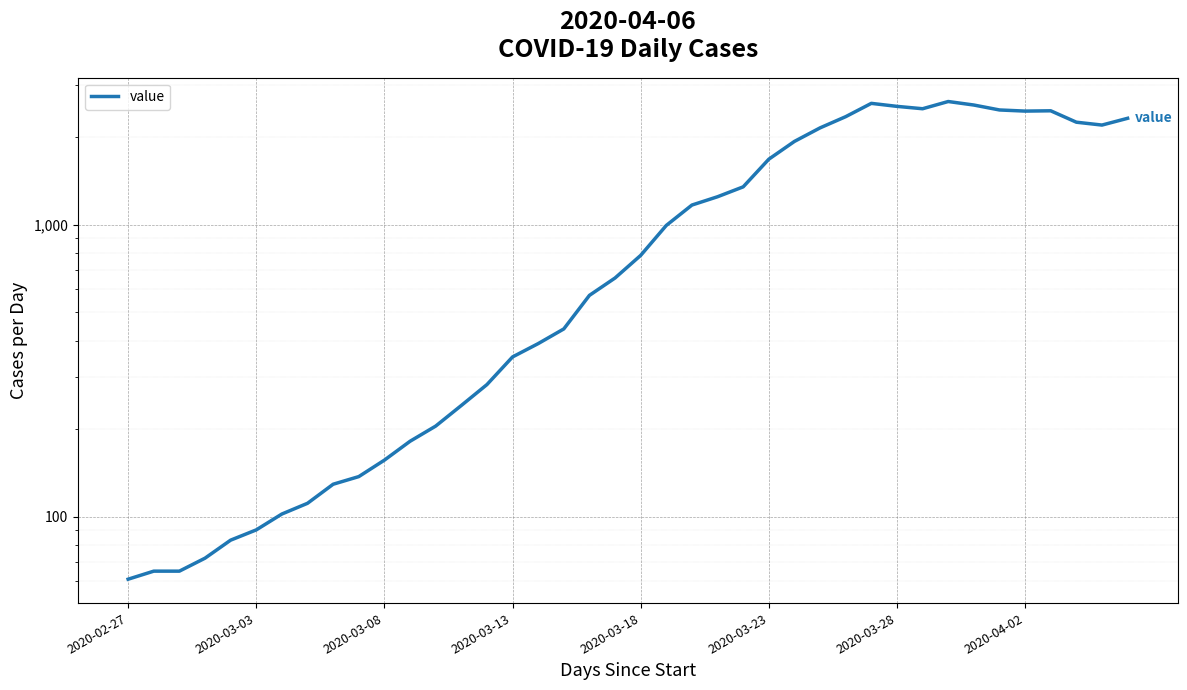

What is the change in value from 2020-02-27 to 2020-03-18?

+723